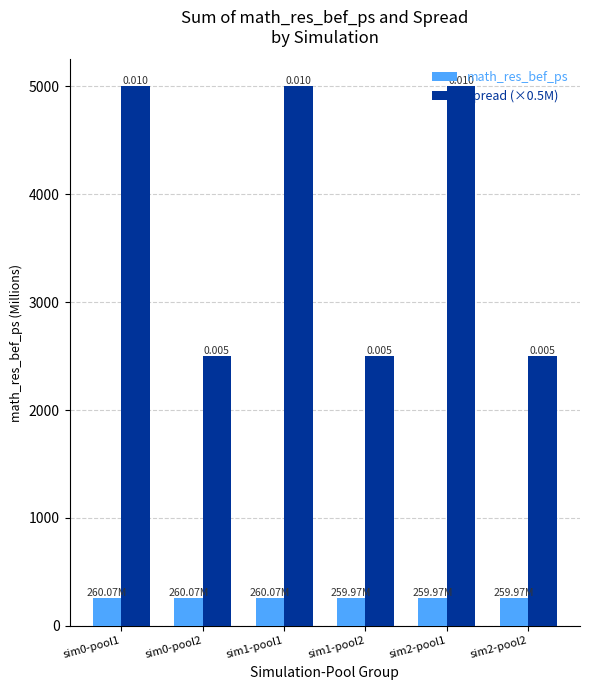

How many groups of bars are there?

6